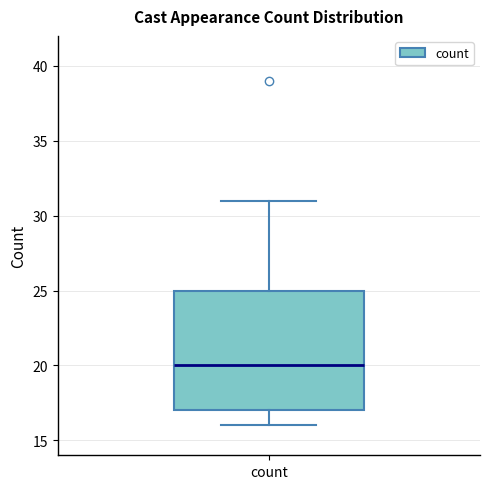

Transcribe this box plot: give where the median line is, the range the box spans, and where the two whiskers end, as read against the y-axis. The values are not printed on the chart, so give them approximately, as read against the axis.

median 20, box 17 to 25, whiskers 16 to 31